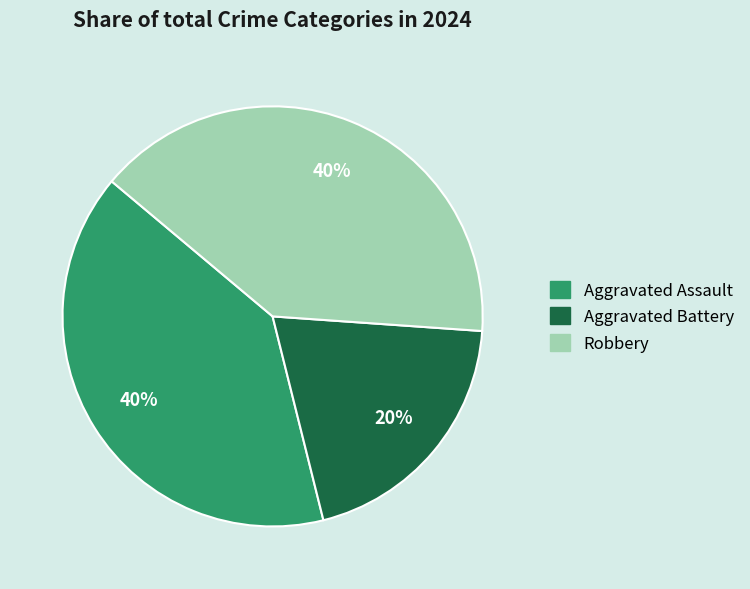

Combined, do Aggravated Assault and Robbery account for over 50%?

Yes